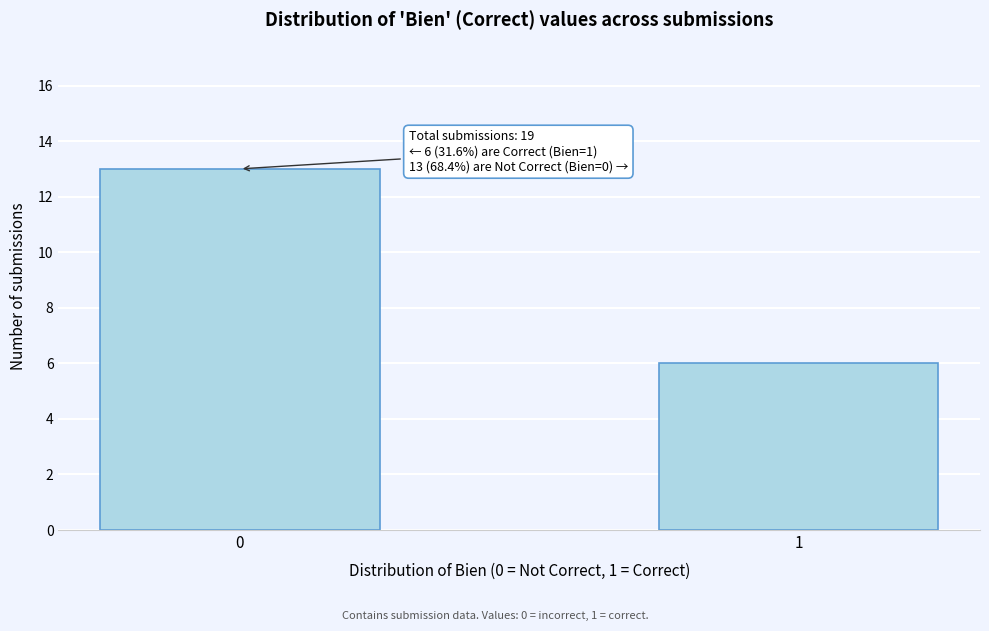

Reading right to left, what are all the values shown in this chart?

6	13